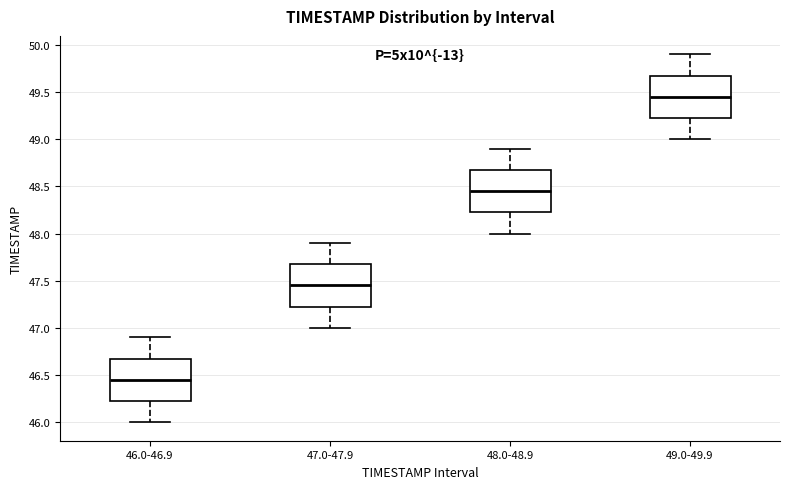

Reading left to right, read every box against the y-axis: the position of its median line, the range the box covers, and the ends of its whiskers. The values are not printed on the chart, so give them approximately, as read against the axis.

46.0-46.9: median 46.45, box 46.25 to 46.70, whiskers 46.00 to 46.90
47.0-47.9: median 47.45, box 47.25 to 47.70, whiskers 47.00 to 47.90
48.0-48.9: median 48.45, box 48.25 to 48.70, whiskers 48.00 to 48.90
49.0-49.9: median 49.45, box 49.25 to 49.70, whiskers 49.00 to 49.90